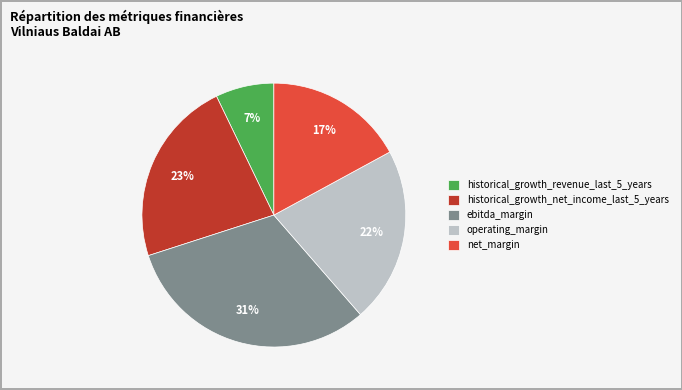

How many slices are in this pie chart?

5